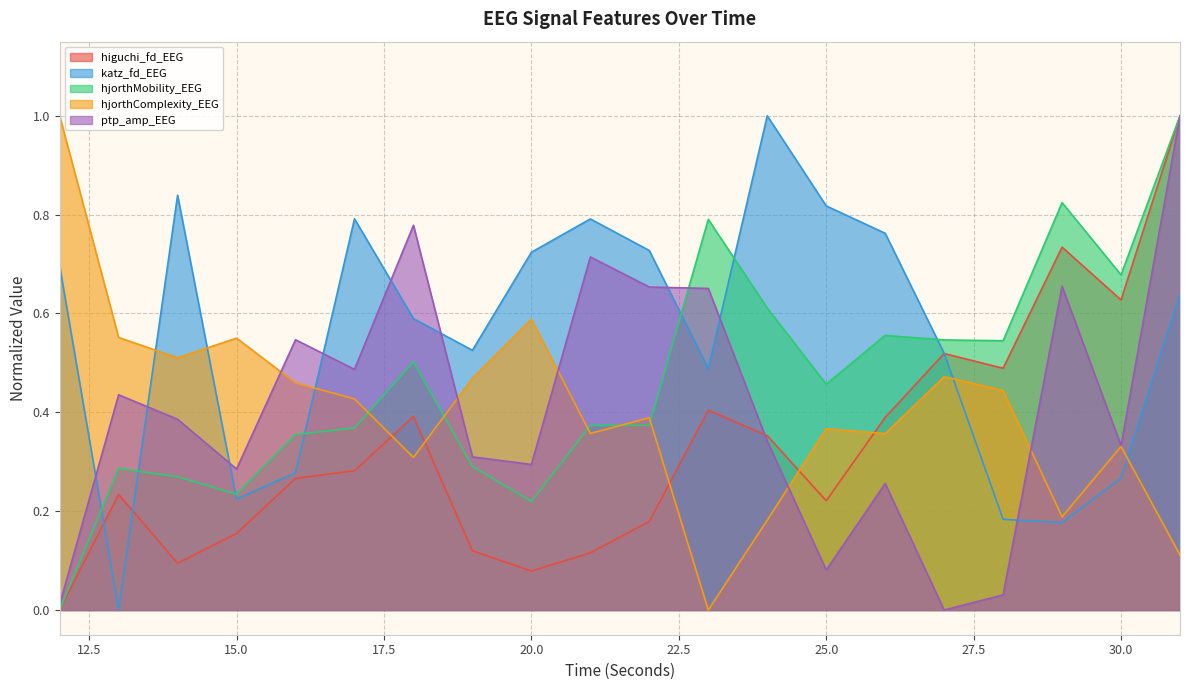

At which category does hjorthMobility_EEG reach its first local valley?

15.0